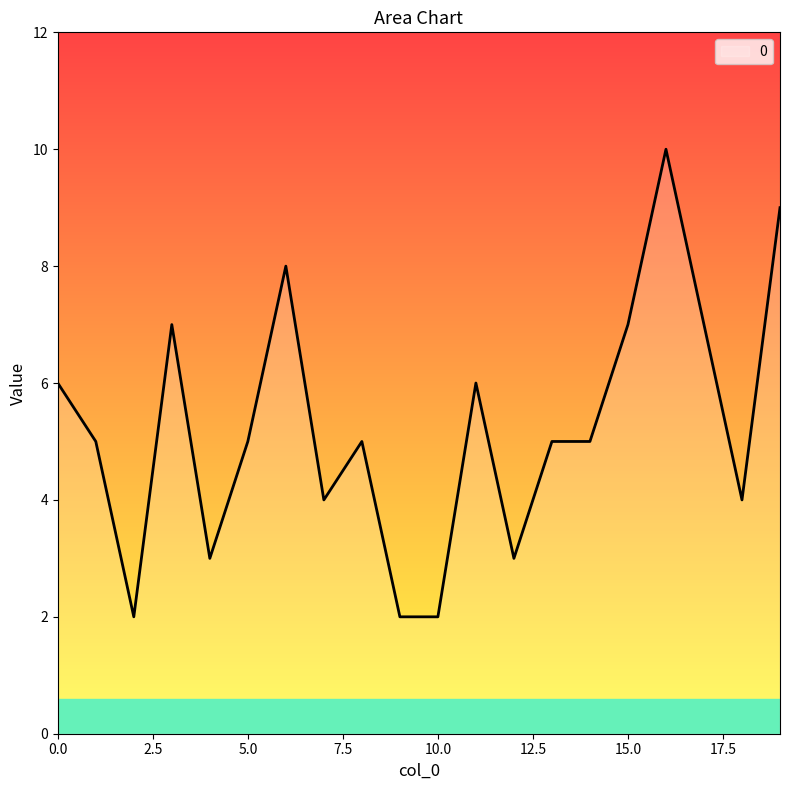

What is the greatest value displayed?

10